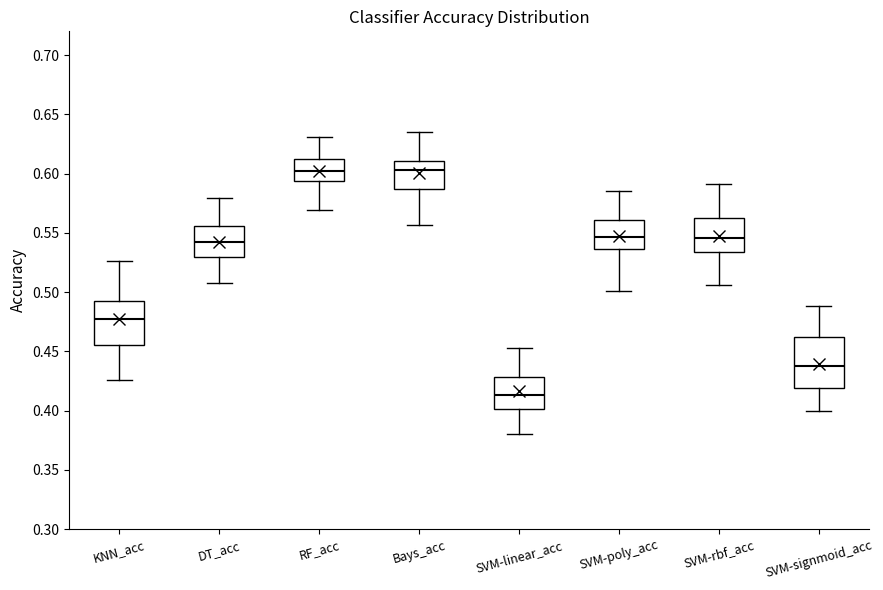

Which box's median line is the lowest?

SVM-linear_acc